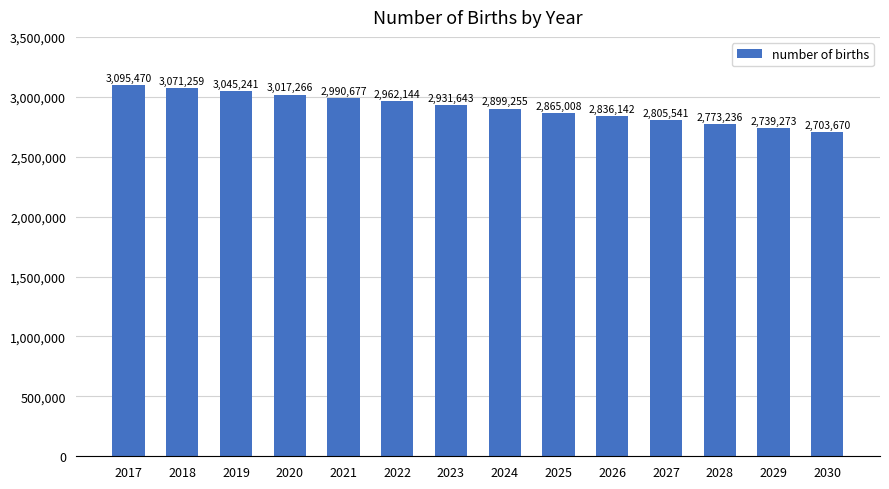

Read the value at 2023, to the nearest 100.

2931600